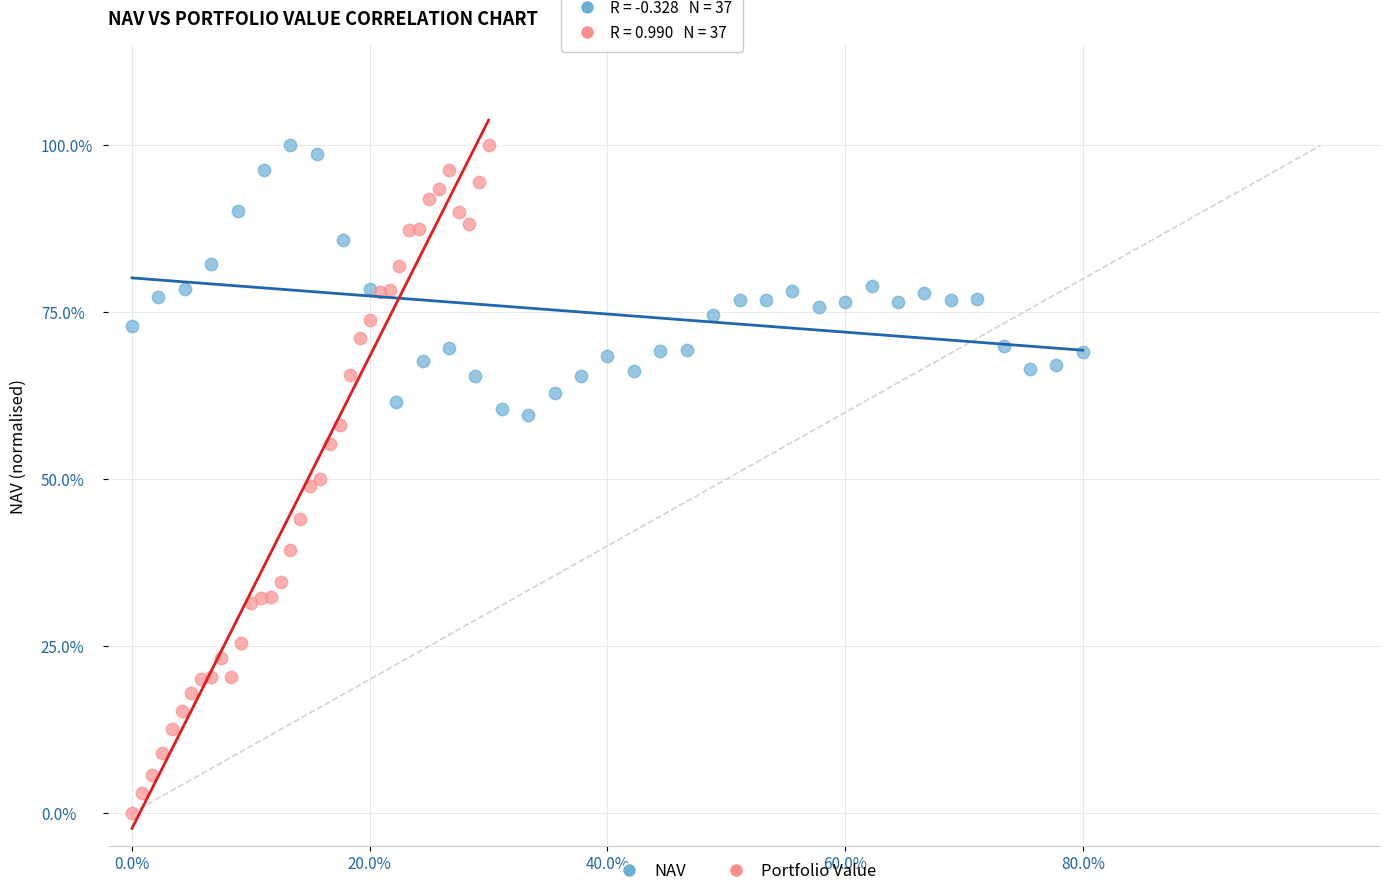

What are all the series names shown in the legend?

NAV, Portfolio Value